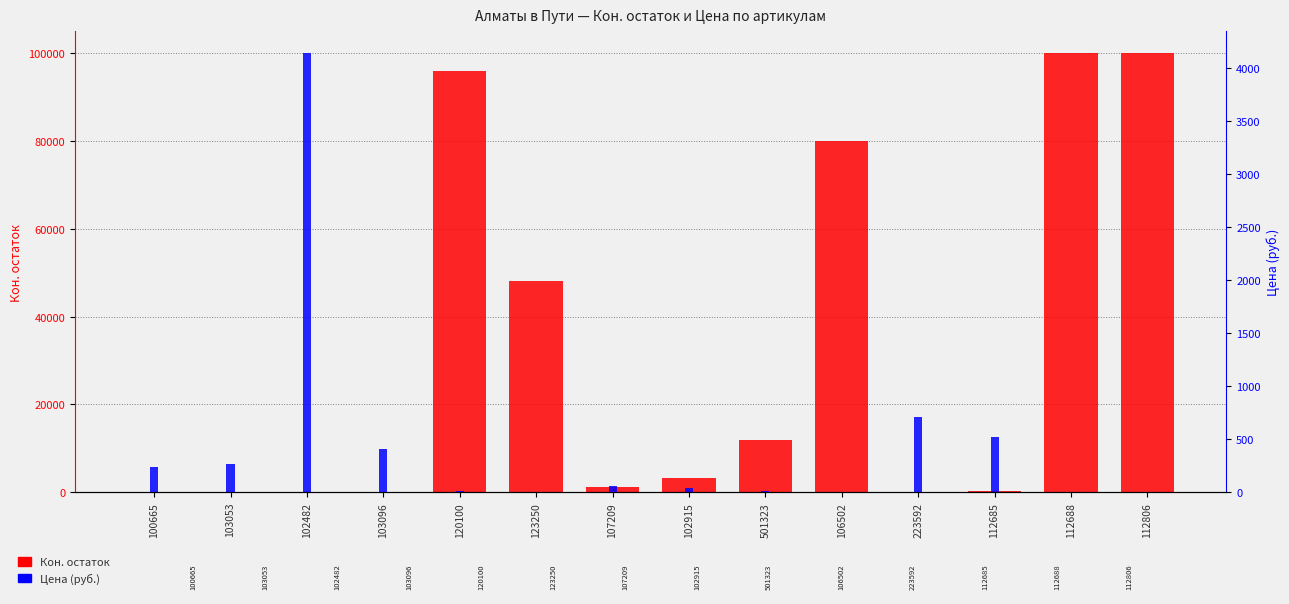

Reading right to left, extract all data points from this chart.

Кон. остаток: 100000.0	100000.0	400.0	100.0	80000.0	12000.0	3300.0	1200.0	48000.0	96000.0	72.0	20.0	108.0	60.0
Цена: 4.1	1.0	524.8	706.6	0.9	13.4	38.3	58.2	7.0	9.1	409.3	4143.7	266.2	241.8